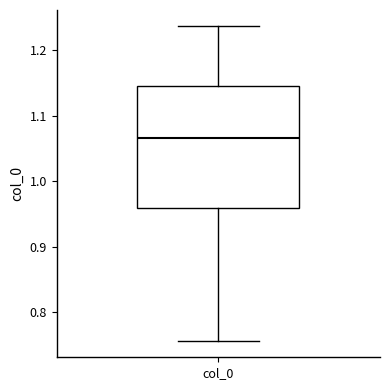

Read this box plot against the y-axis: the position of the median line, the range covered by the box, and the ends of both whiskers. The values are not printed on the chart, so give them approximately, as read against the axis.

median 1.07, box 0.96 to 1.15, whiskers 0.76 to 1.24